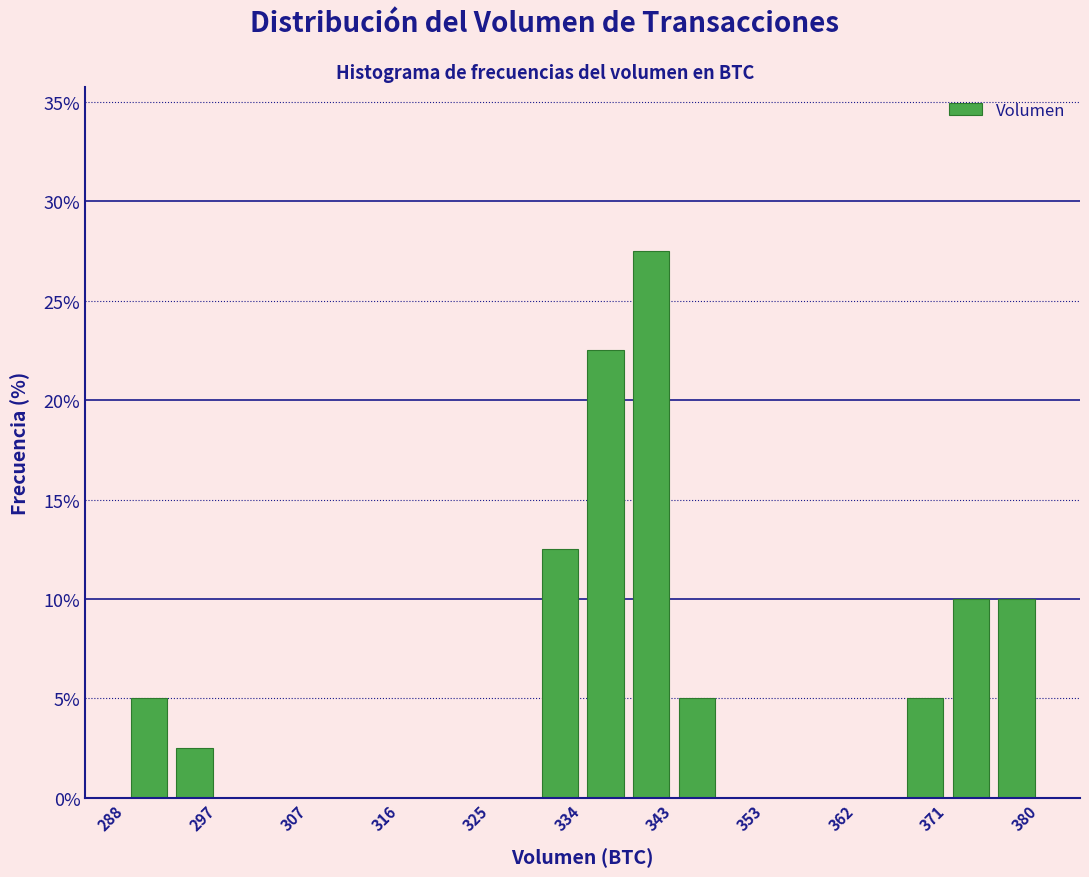

What is the height of the bar covering 293 to 297 on the x-axis? Neither the bar edges nor the heights are printed on the chart, so give them approximately, as read against the axes.

2.5